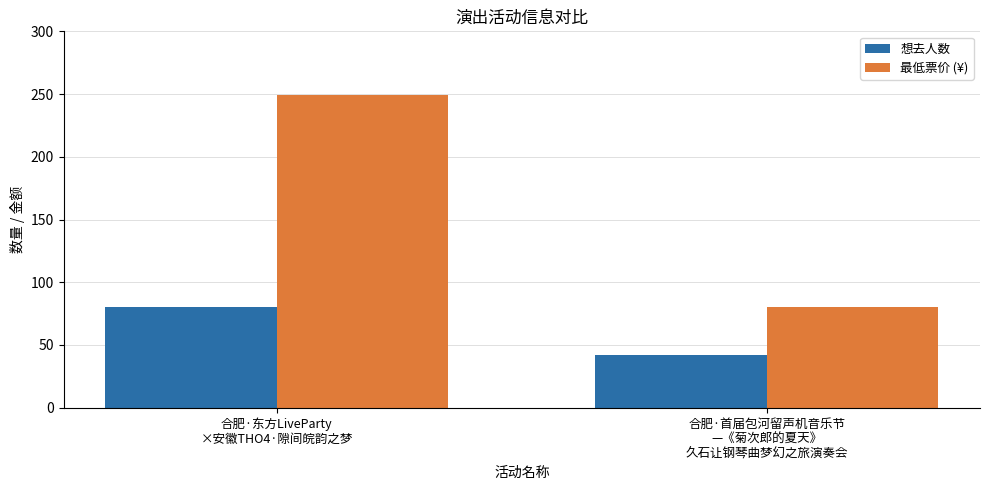

What is the label of the 1st bar from the left?

合肥·东方LiveParty
×安徽THO4·隙间皖韵之梦